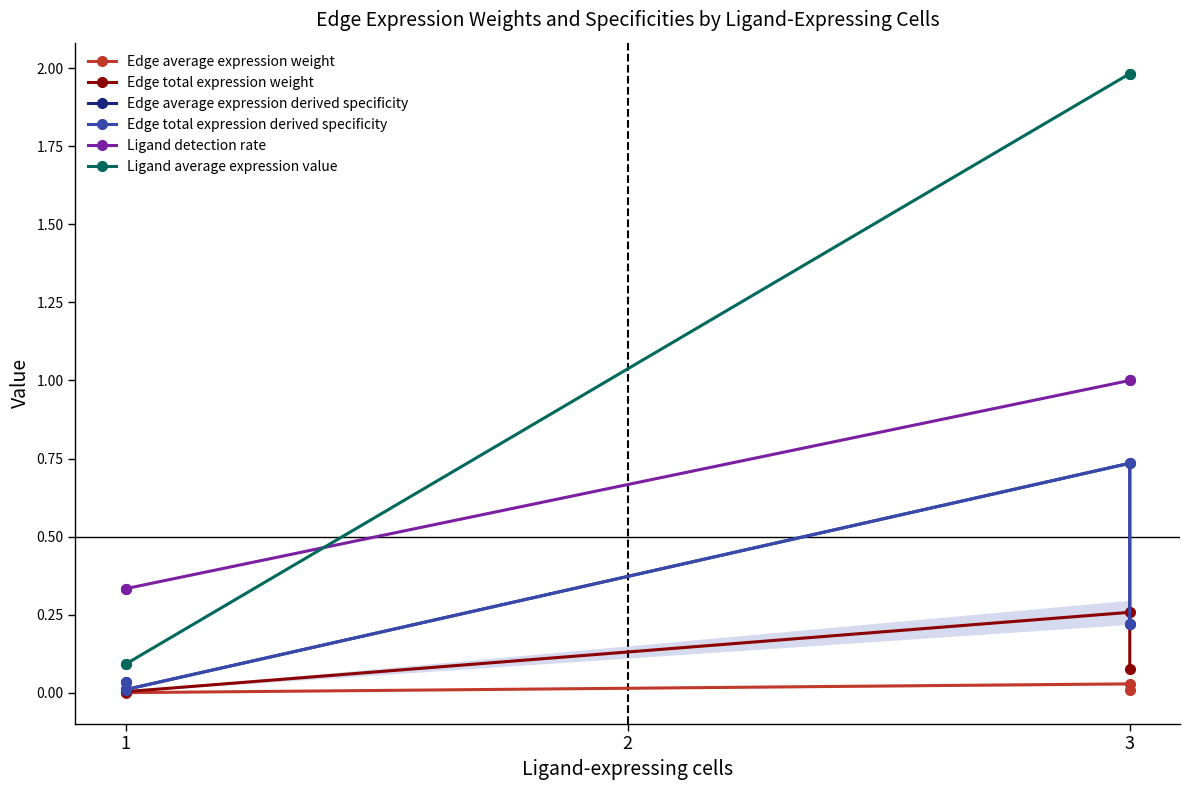

True or false: Edge total expression weight and Ligand average expression value intersect in this chart.

False